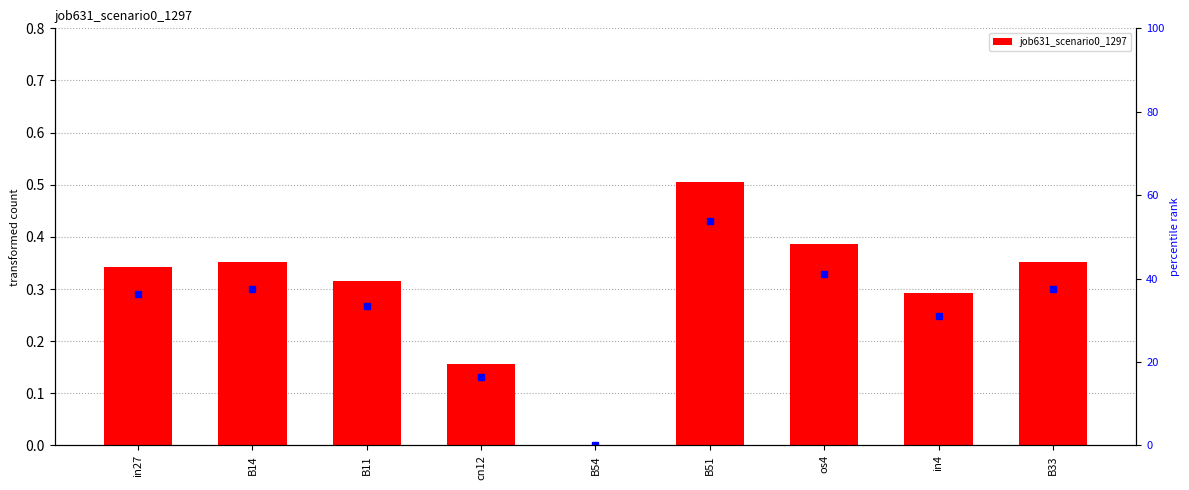

What is the value of the 6th bar from the left?

0.5